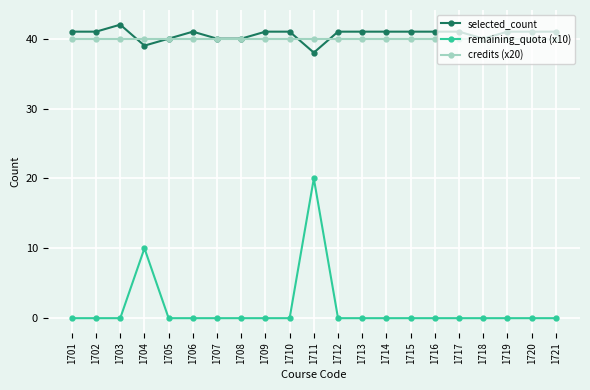

What is the difference between the highest and lowest values at 1711?

20